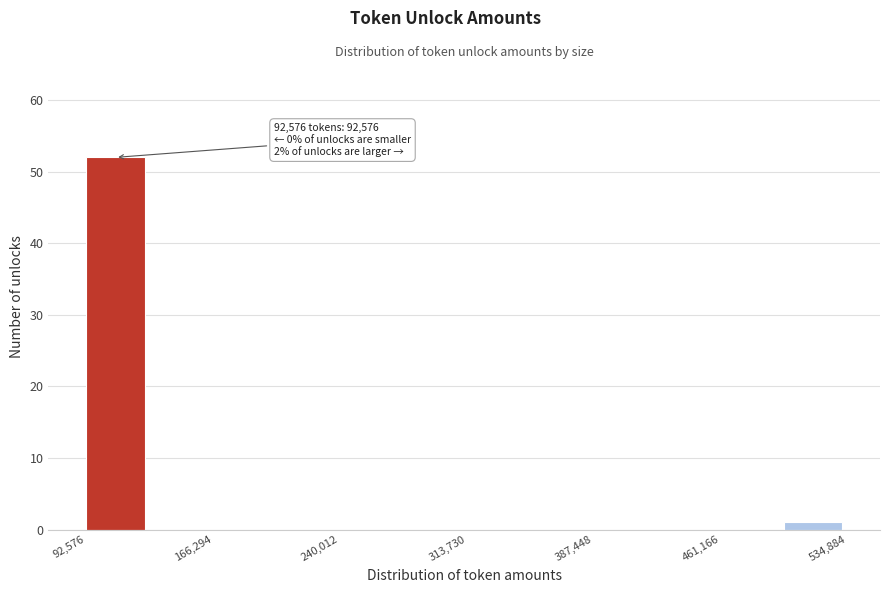

Around what value on the x-axis is the tallest bar? Give the approximate position of its centre, as read against the axis.

110000